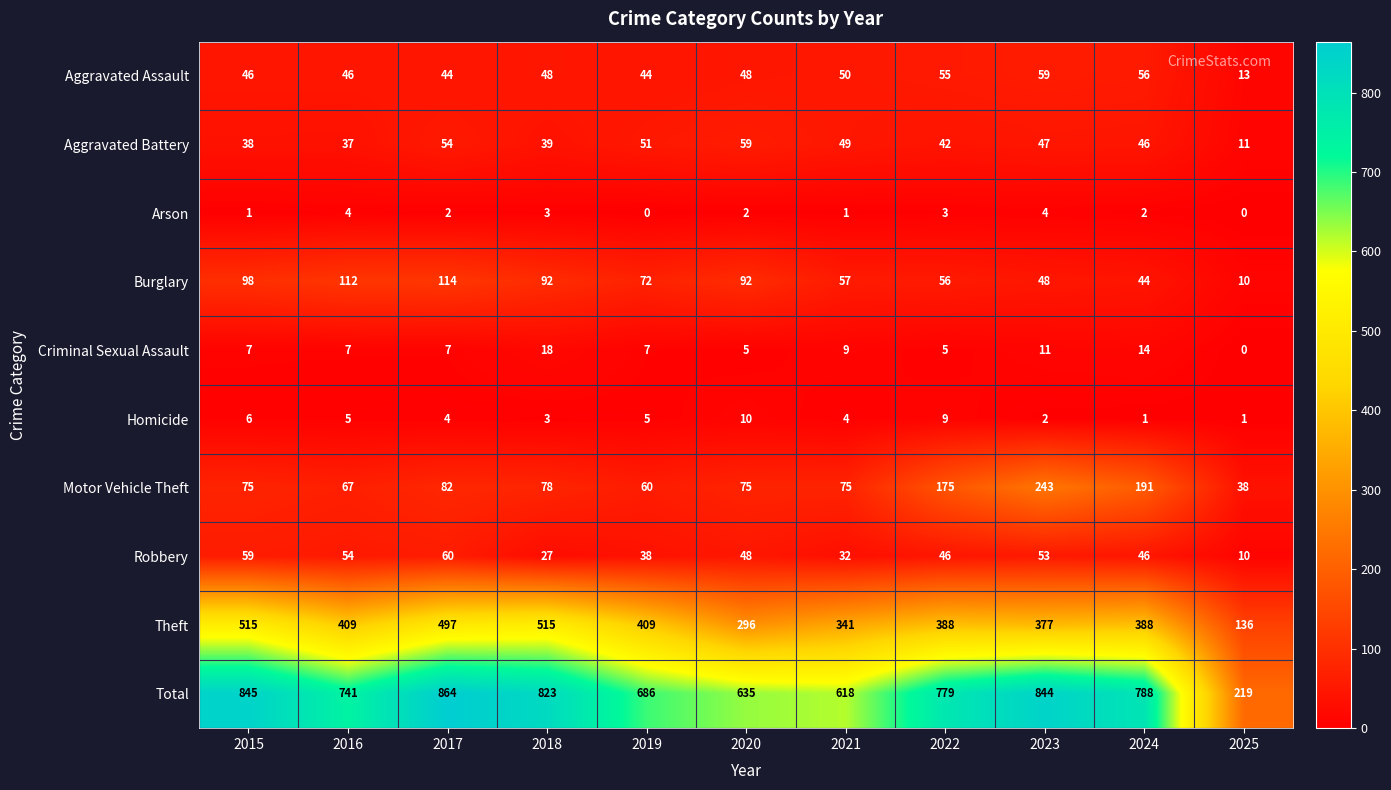

What is the minimum value for Robbery?

10